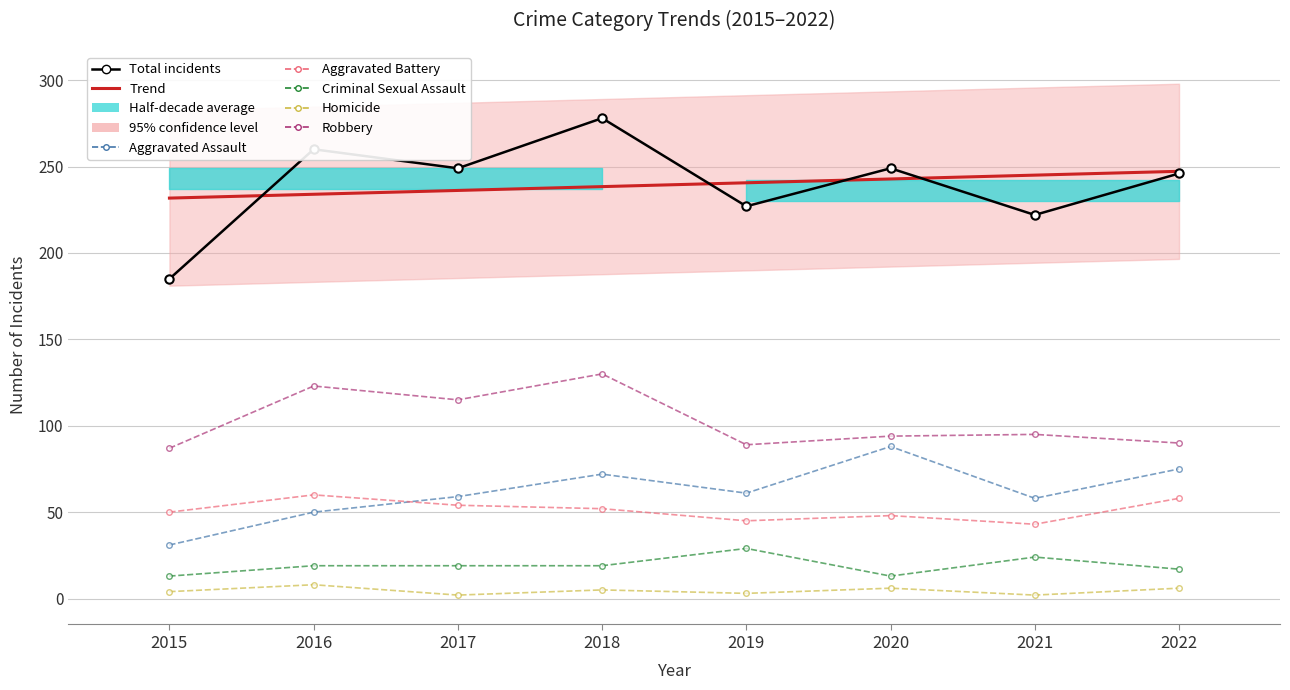

Rank the series at 2021 from lowest to highest value.

Homicide, Criminal Sexual Assault, Aggravated Battery, Aggravated Assault, Robbery, Total